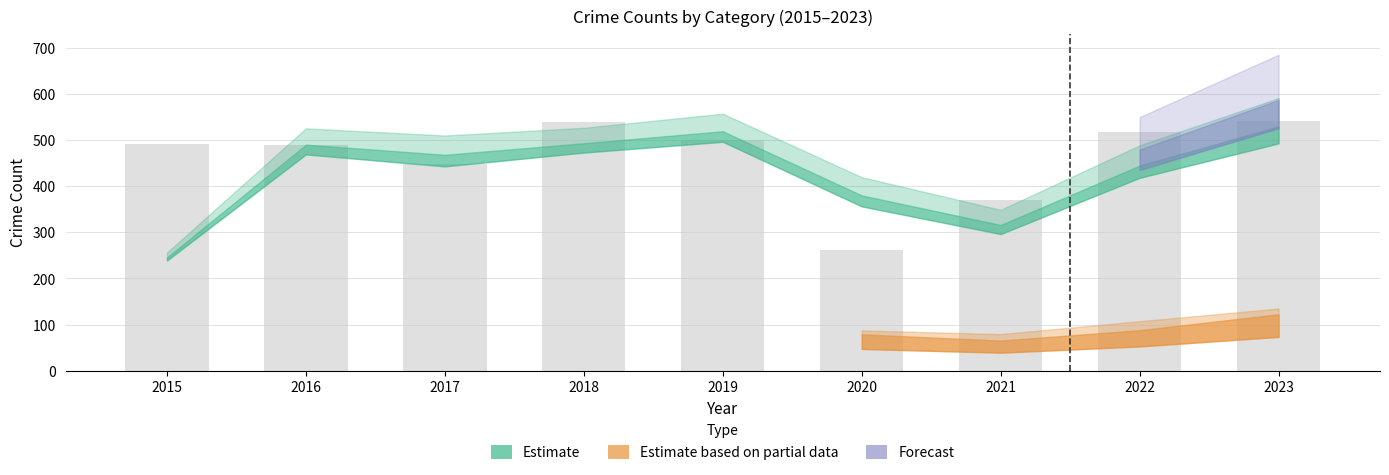

The value at 2018 is 539. True or false?

True